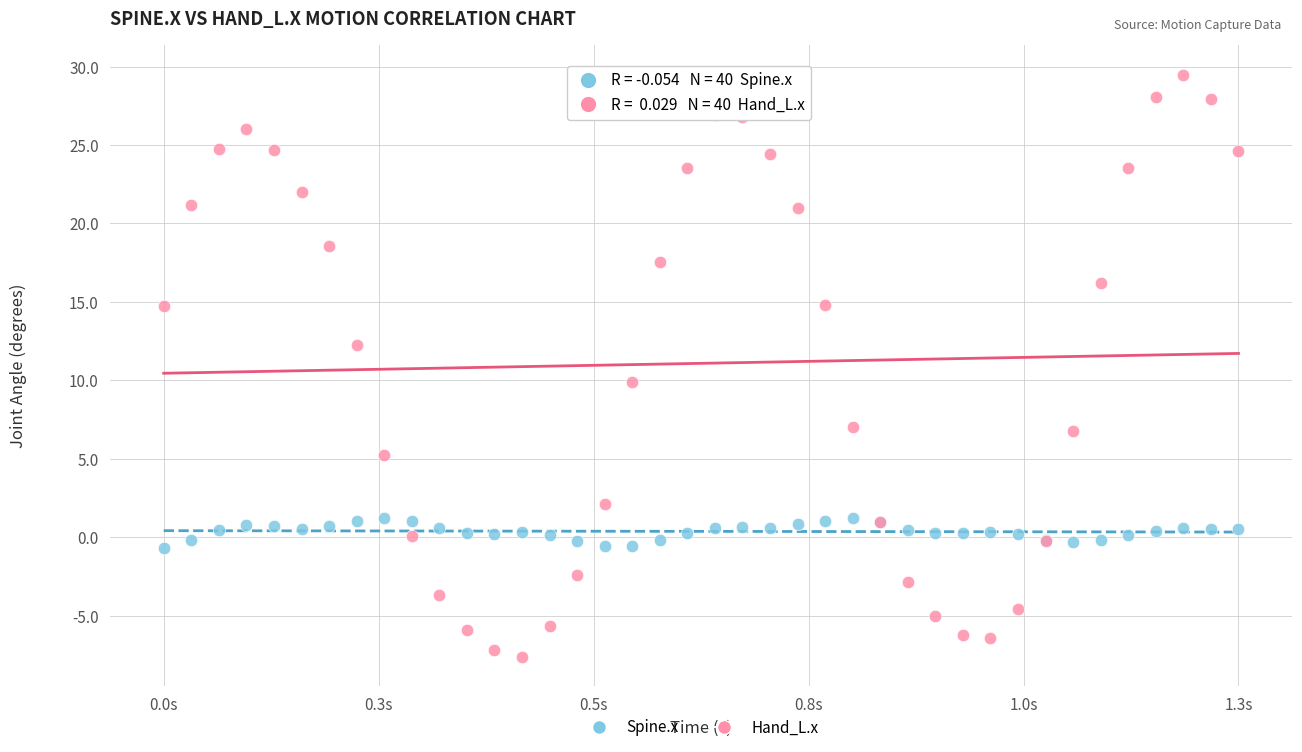

Which series has the largest Y range (max minus min)?

Hand_L.x